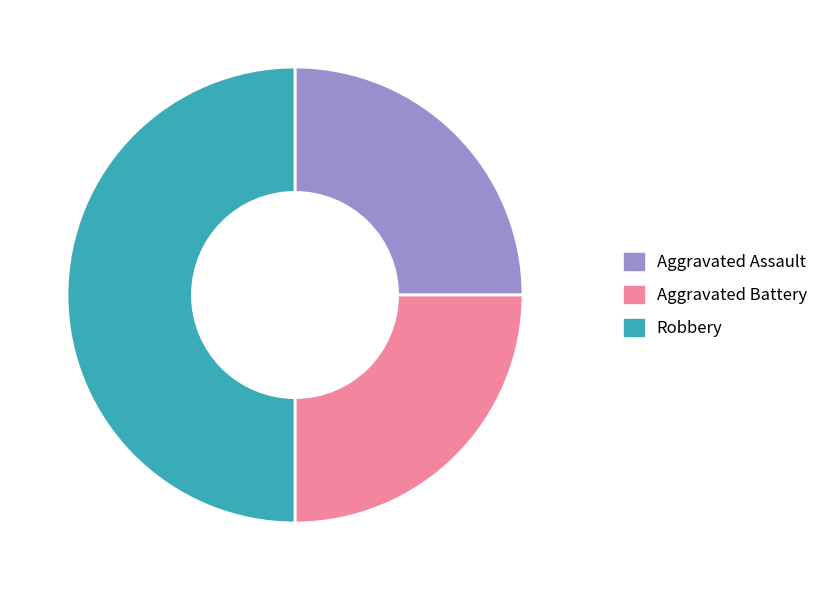

Which slice is the largest?

Robbery